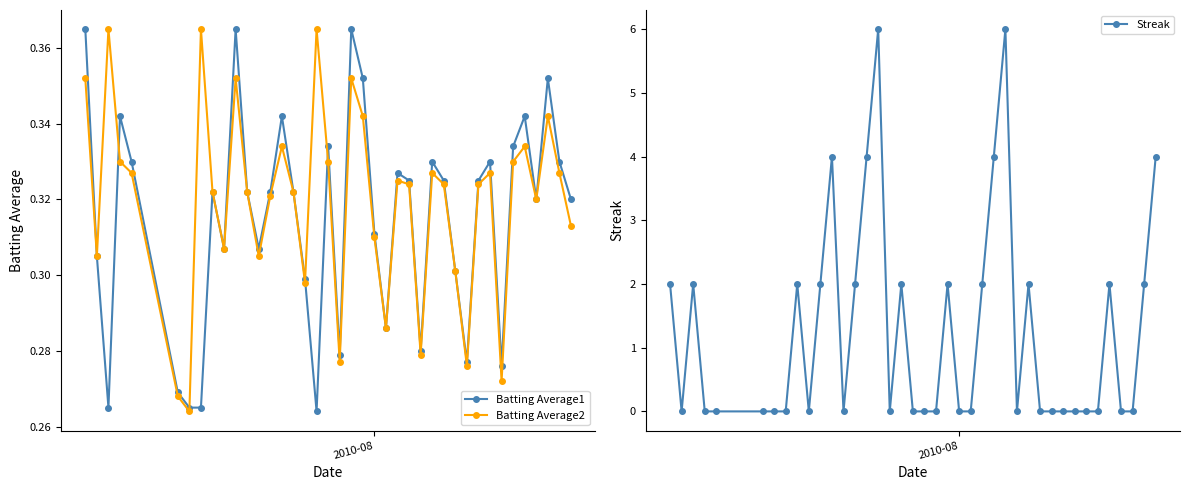

Count the Batting Average2 values in the range 0 to 1.

40